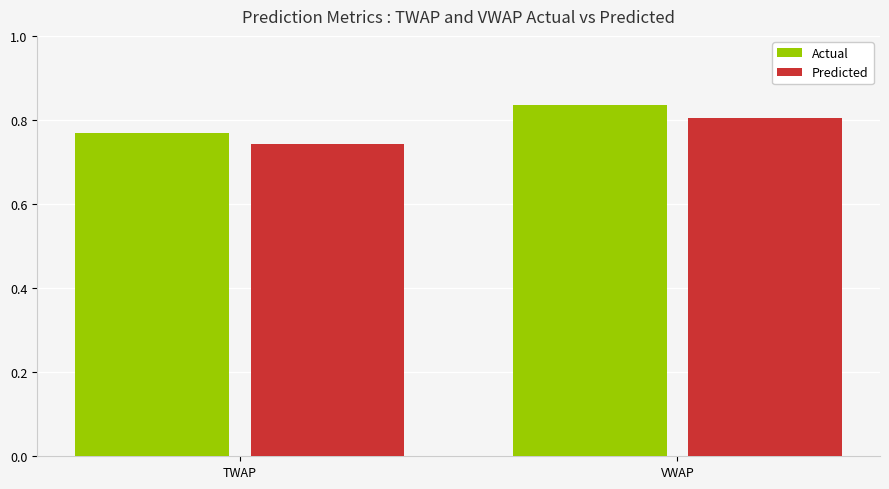

Is it true that Predicted equals 1.1 at VWAP?

False